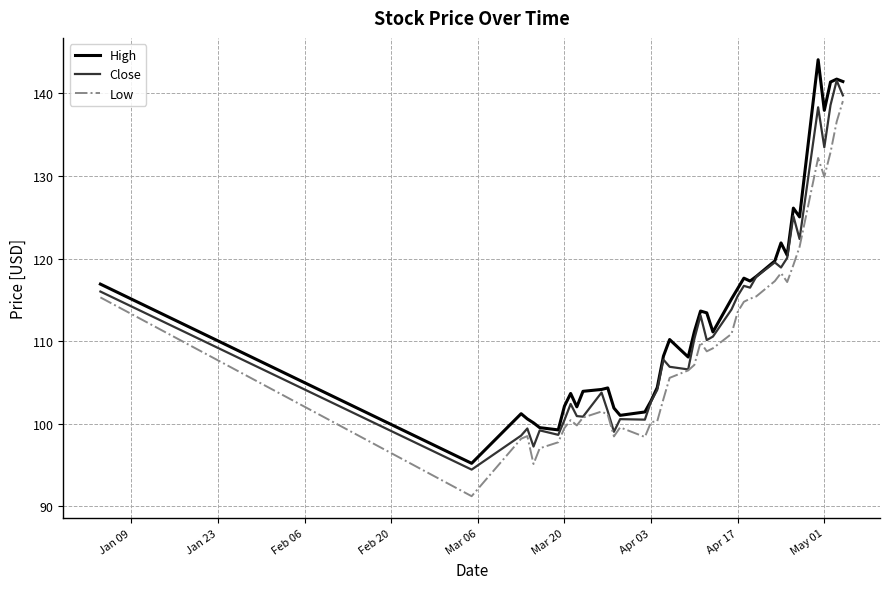

List the series in order of their peak value, highest first.

High, Close, Low